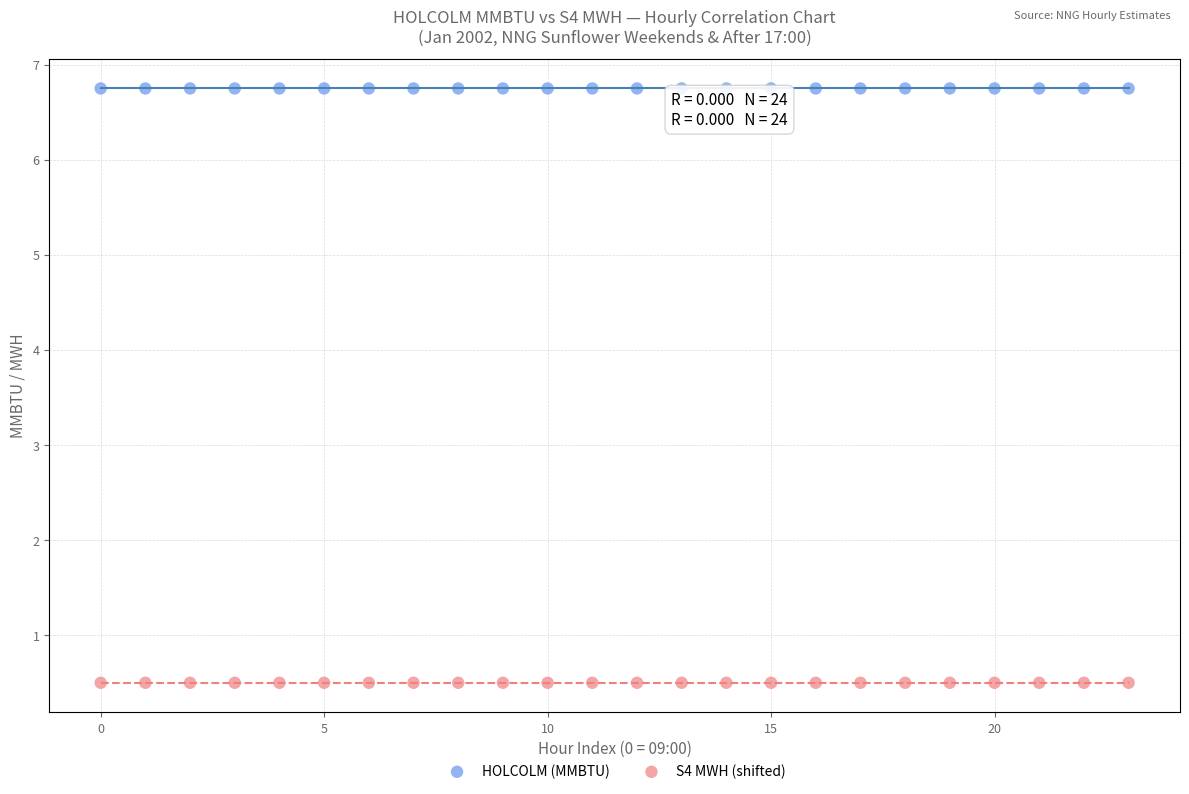

Which series contains the lowest Y value?

S4 MWH (shifted)